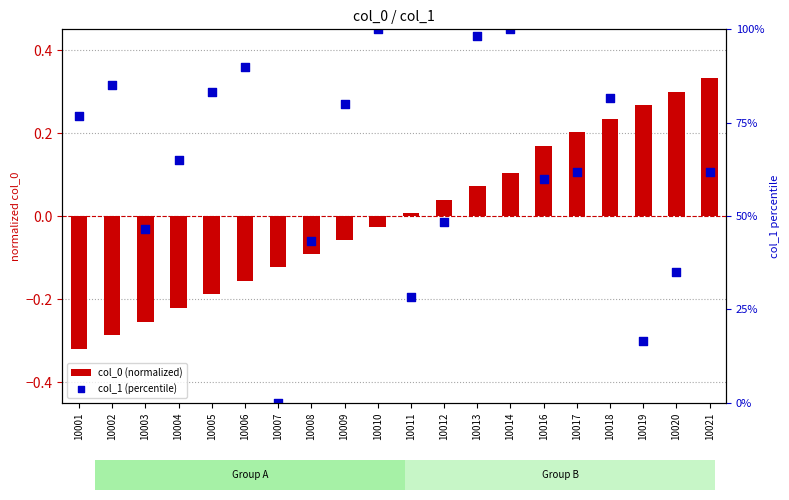

Which series has the largest Y range (max minus min)?

col_1 (percentile)